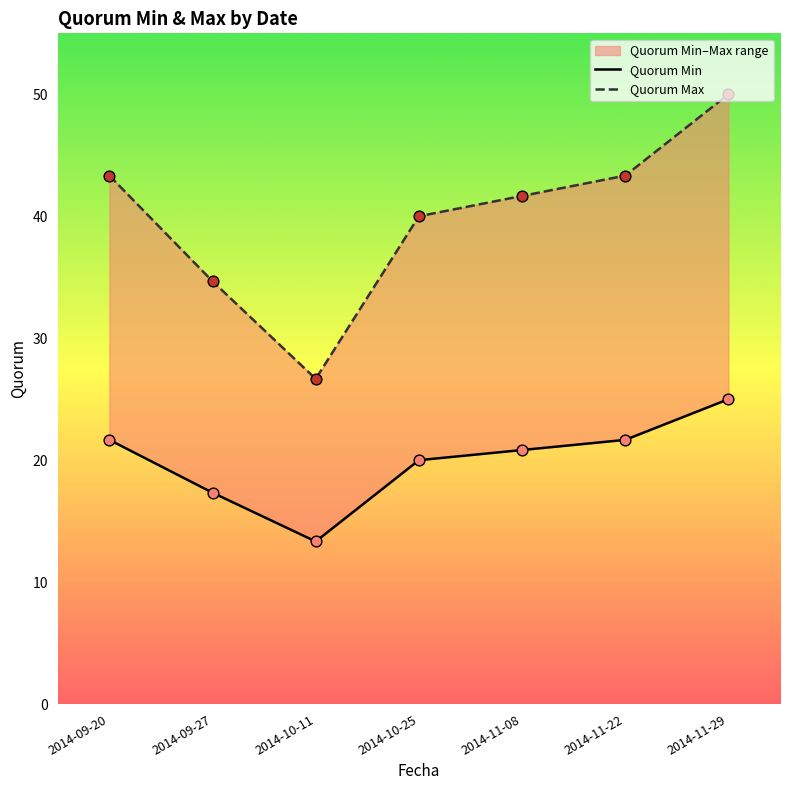

Is the value of Quorum Min at 2014-11-08 greater than the value of Quorum Max at 2014-11-29?

No